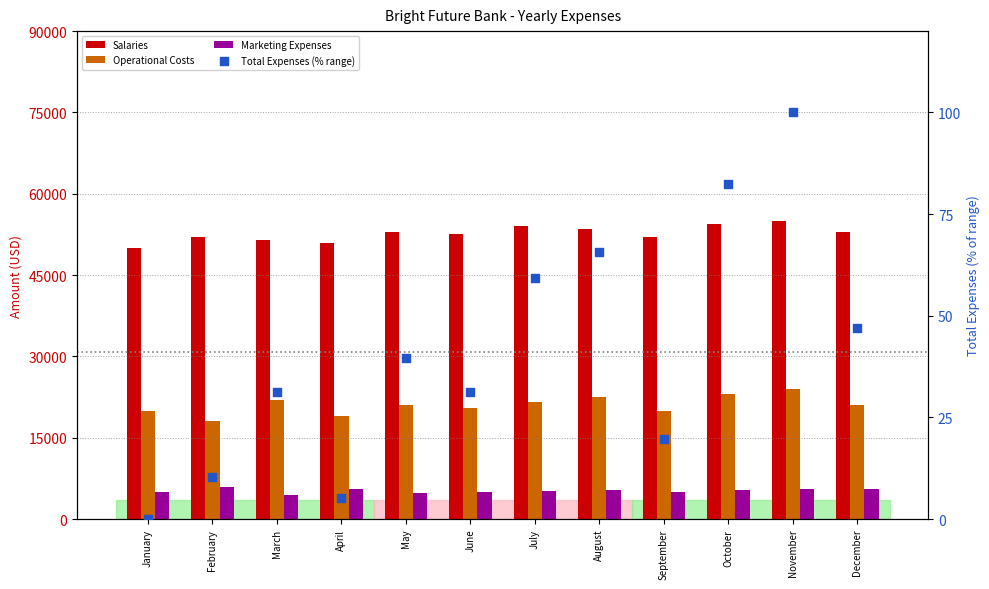

What is the total value across all series at September?

76919.8